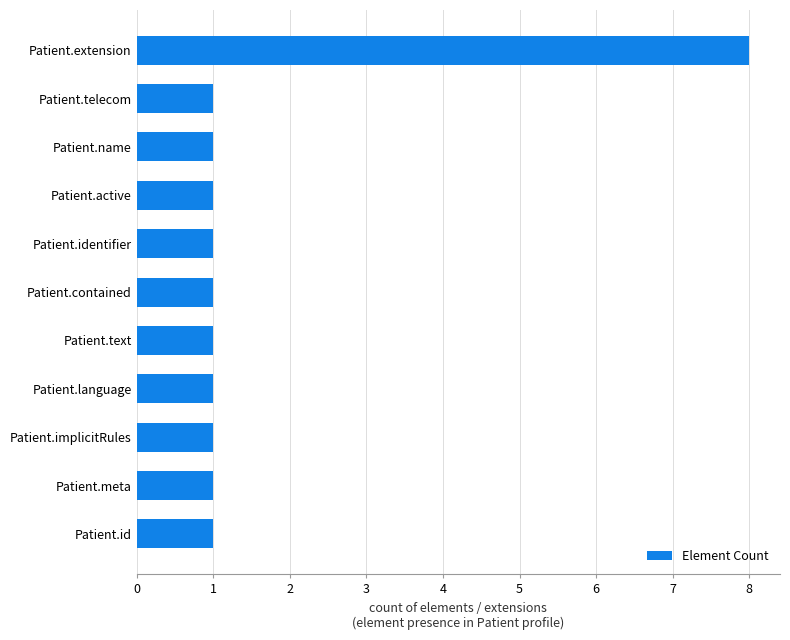

Are the bars grouped side by side (vs. stacked)?

No